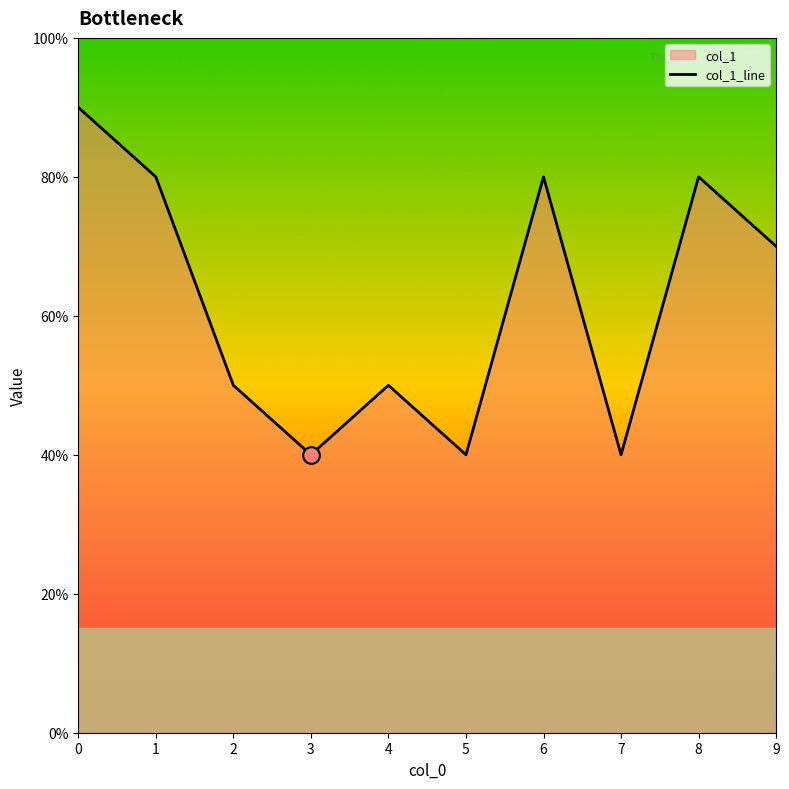

How many interior local peaks (higher than both neighbors) does the data have?

3